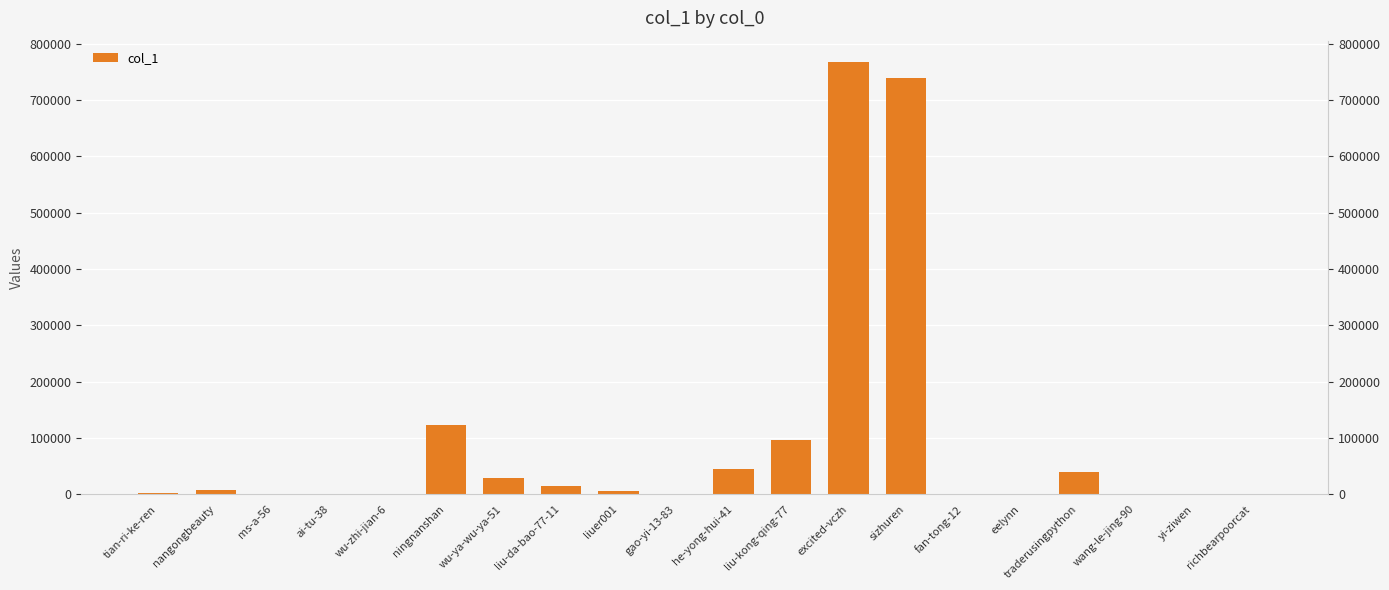

Between yi-ziwen and liu-kong-qing-77, which is larger?

liu-kong-qing-77